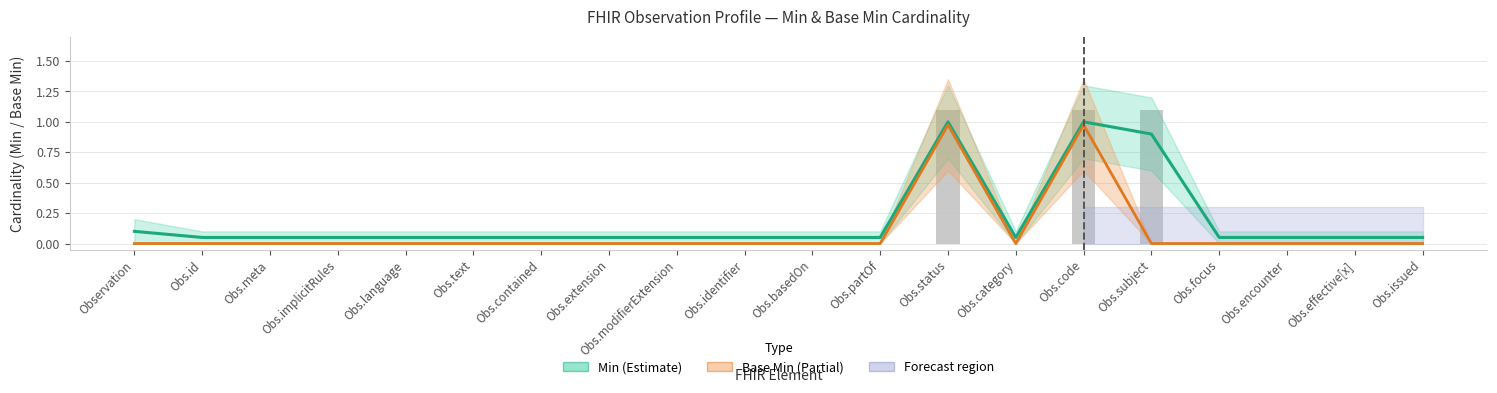

True or false: Base Min has a value of 0.6 at Obs.partOf.

False